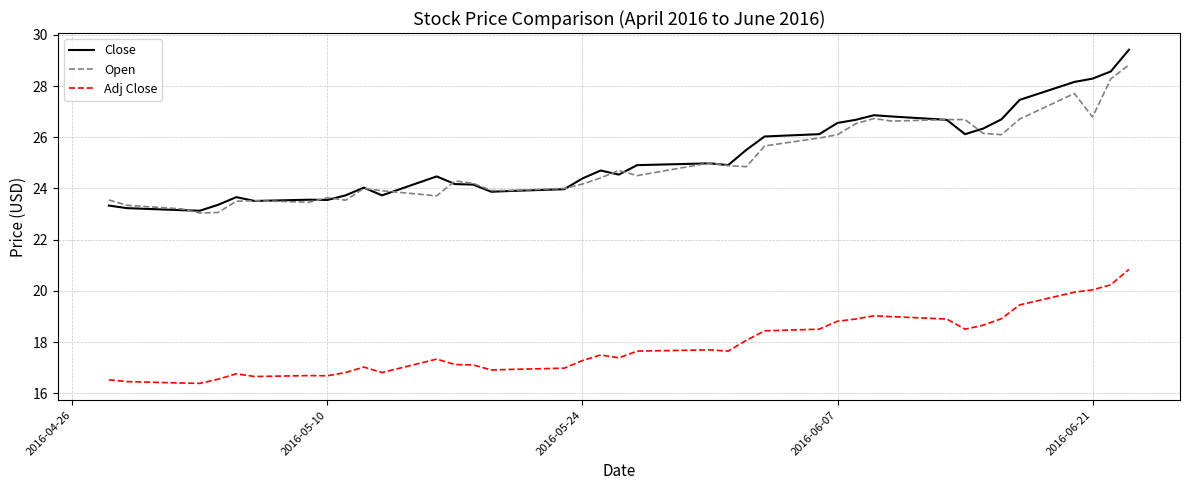

Count the number of categories in the chart.

40